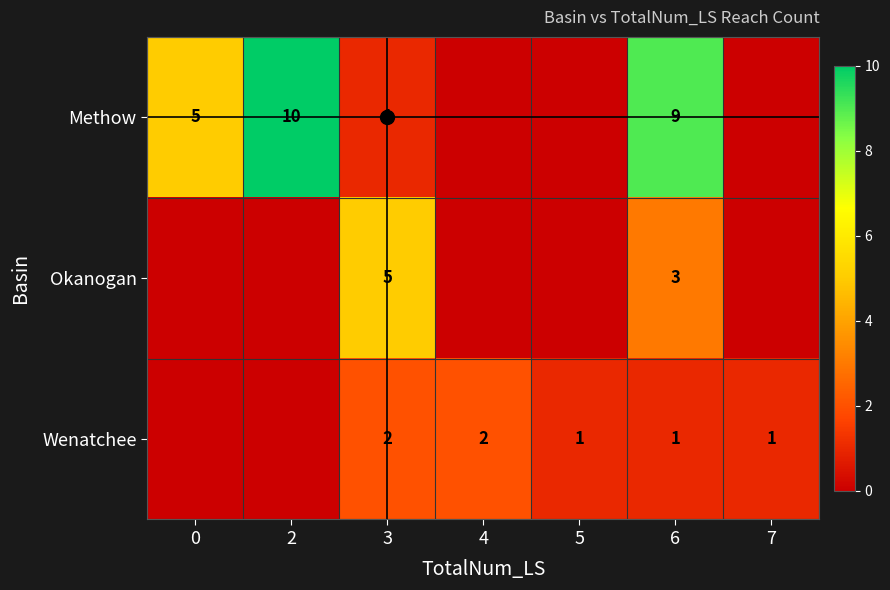

What is the difference between the row_2 values at 4 and 7?

1